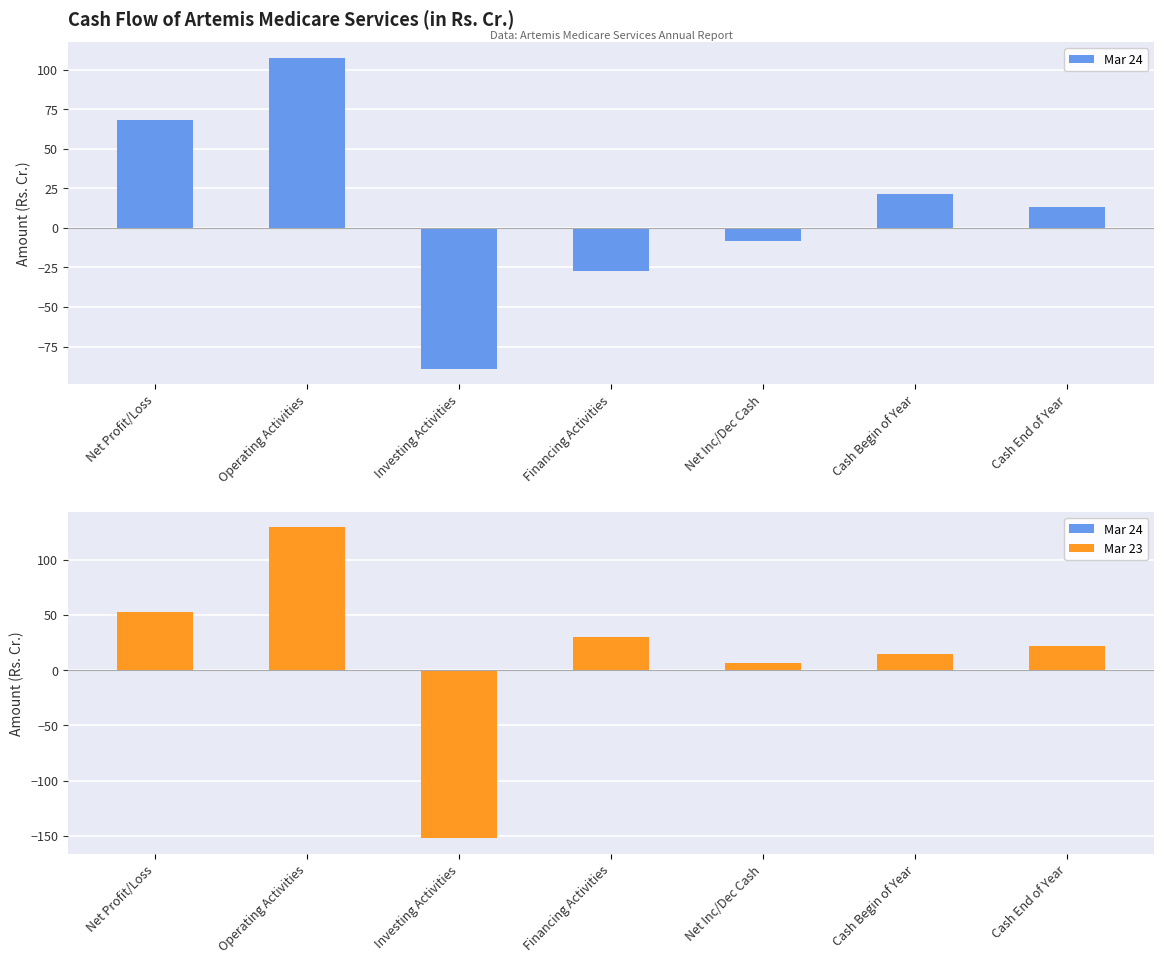

How many distinct data groups are displayed?

2